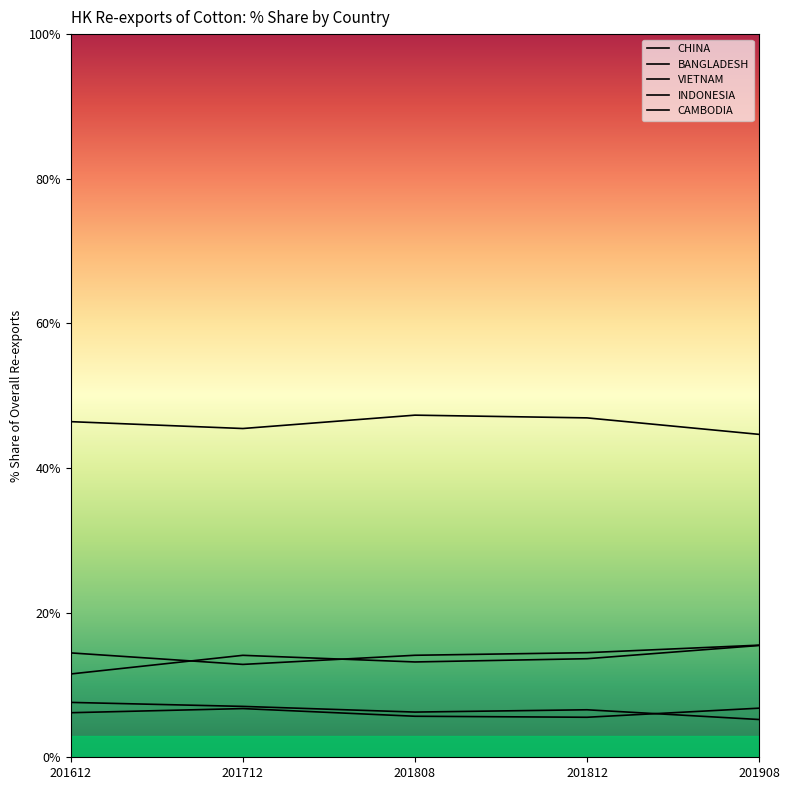

How many lines are shown in the chart?

5